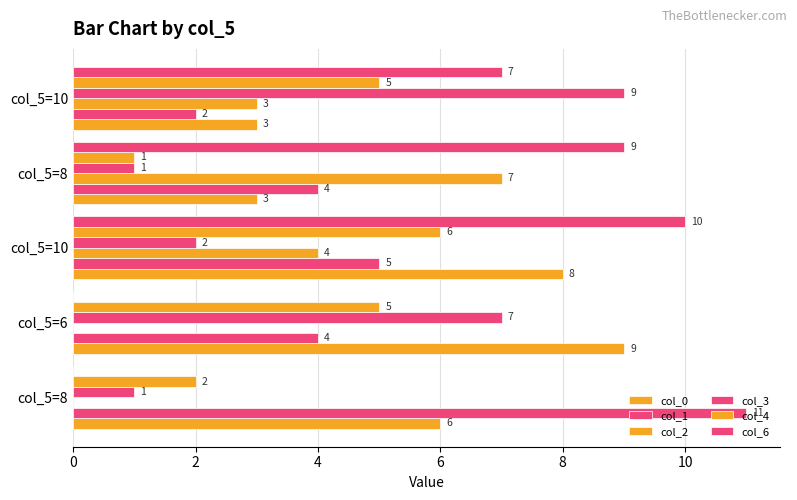

How many positive values does the col_6 series have?

3